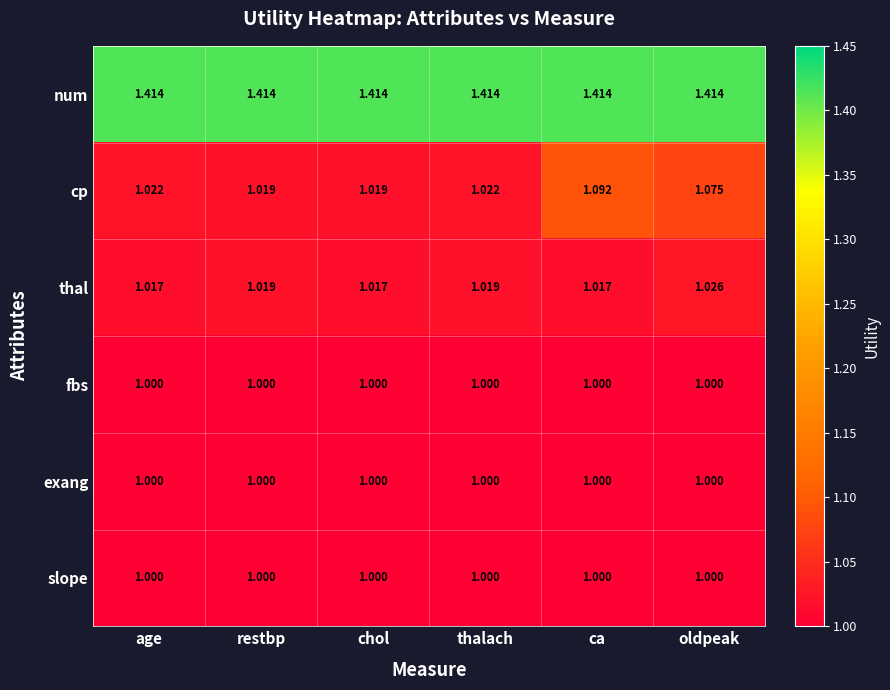

Which series has the largest range (max minus min)?

cp